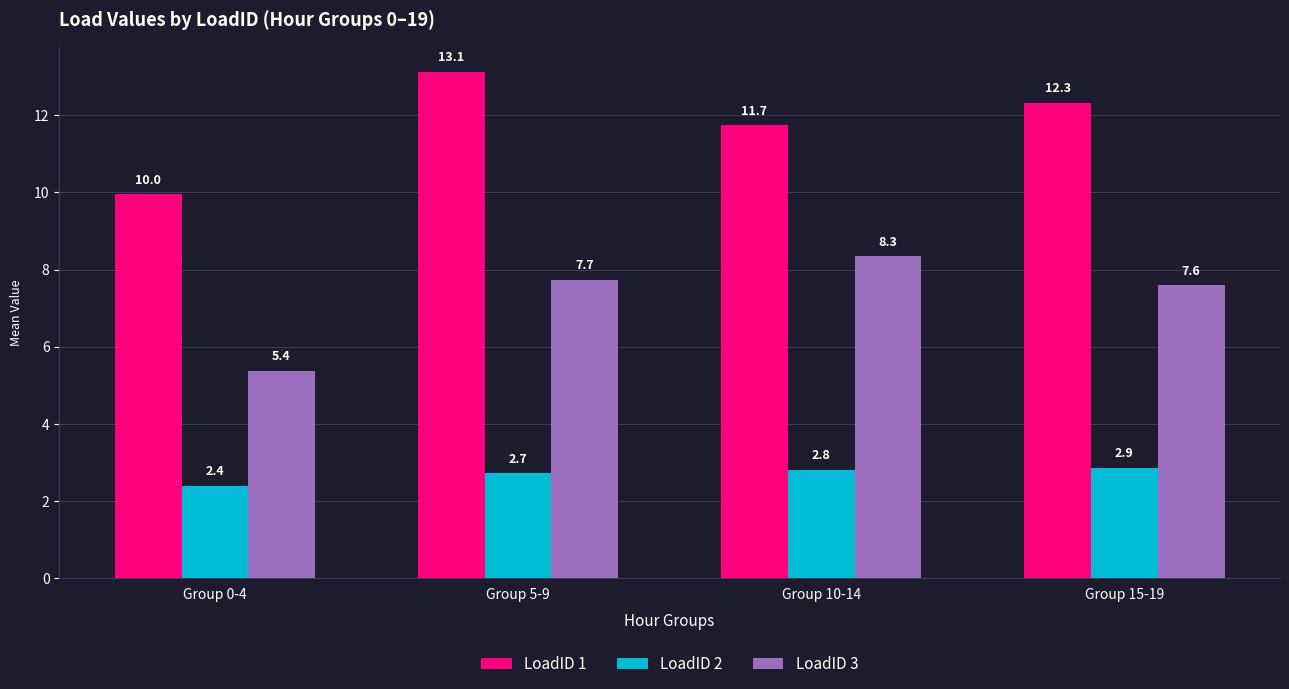

Where does the LoadID 3 series first go above 7?

Group 5-9